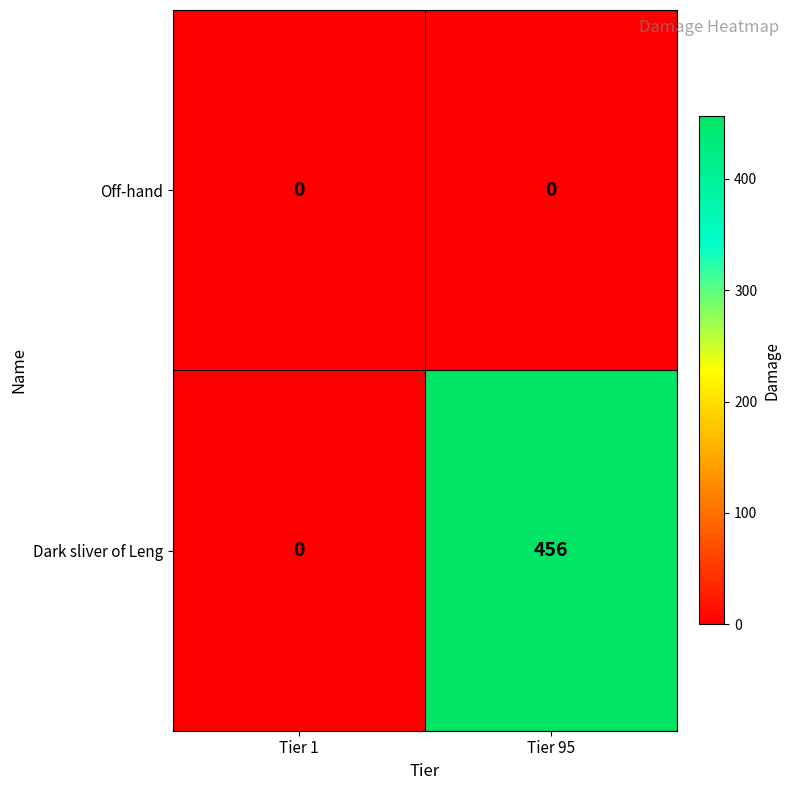

What is the average value of the Dark sliver of Leng series?

228